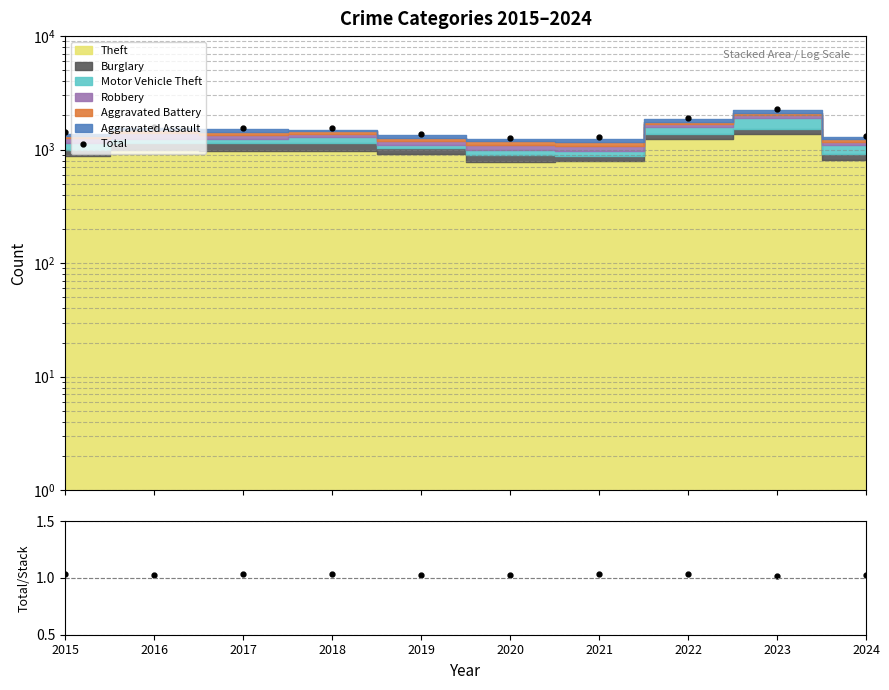

Where is the first local maximum for Total/Stack?

2017